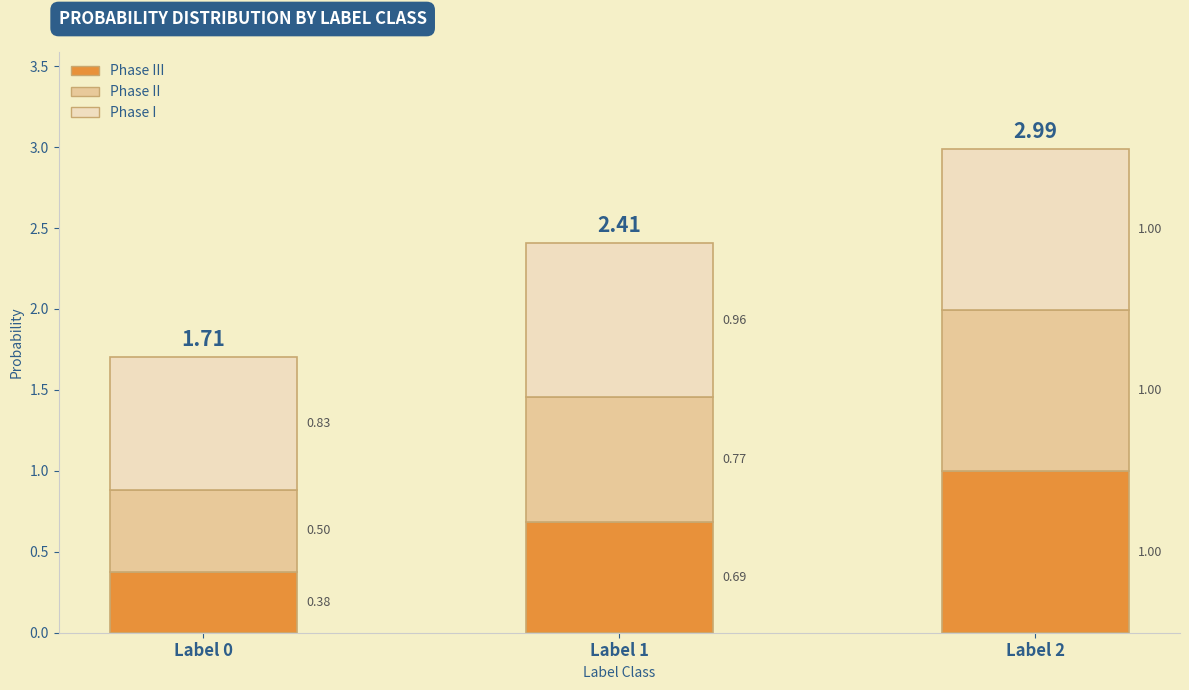

At which category is the sum across all series the highest?

Label 2